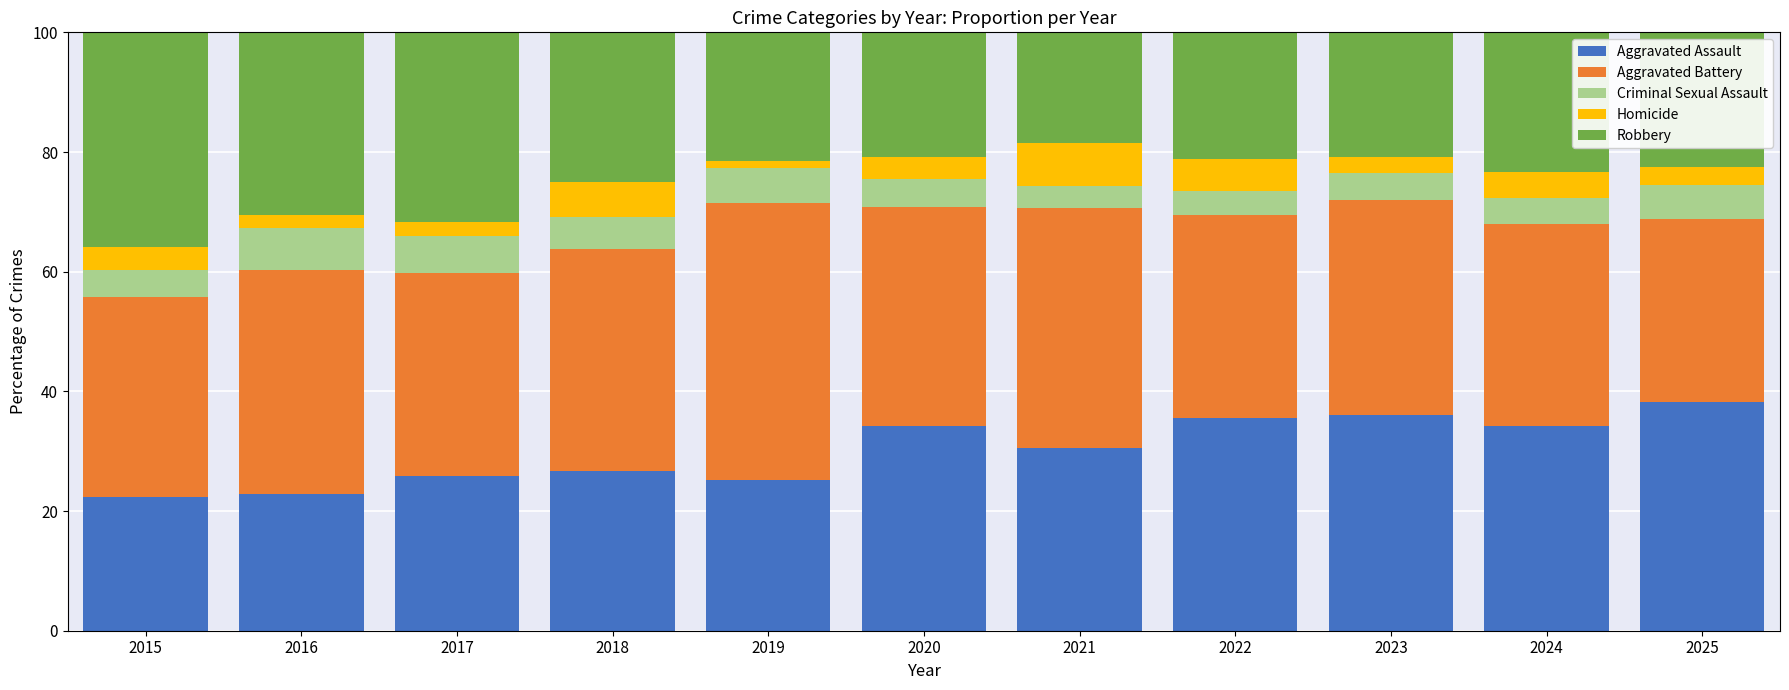

What is the total value across all series at 2024?

100.0